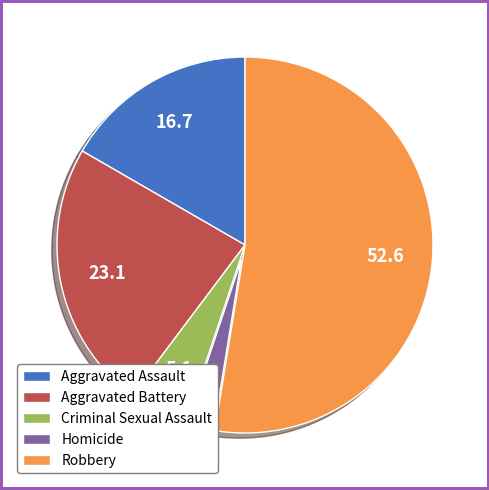

Between Criminal Sexual Assault and Homicide, which is larger?

Criminal Sexual Assault